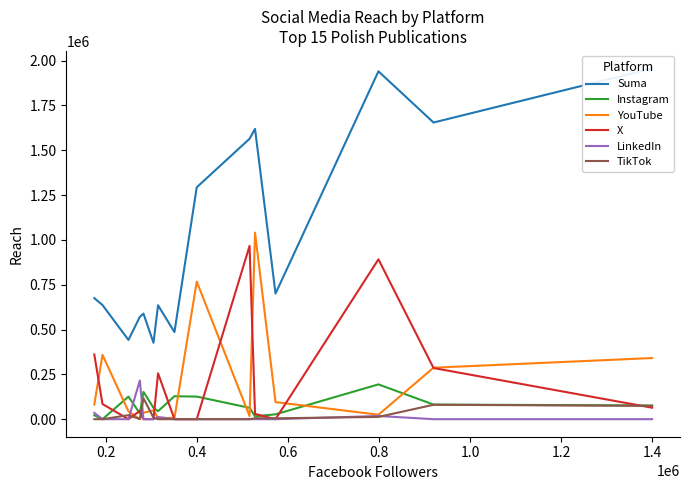

What is the average value of the LinkedIn series?

18726